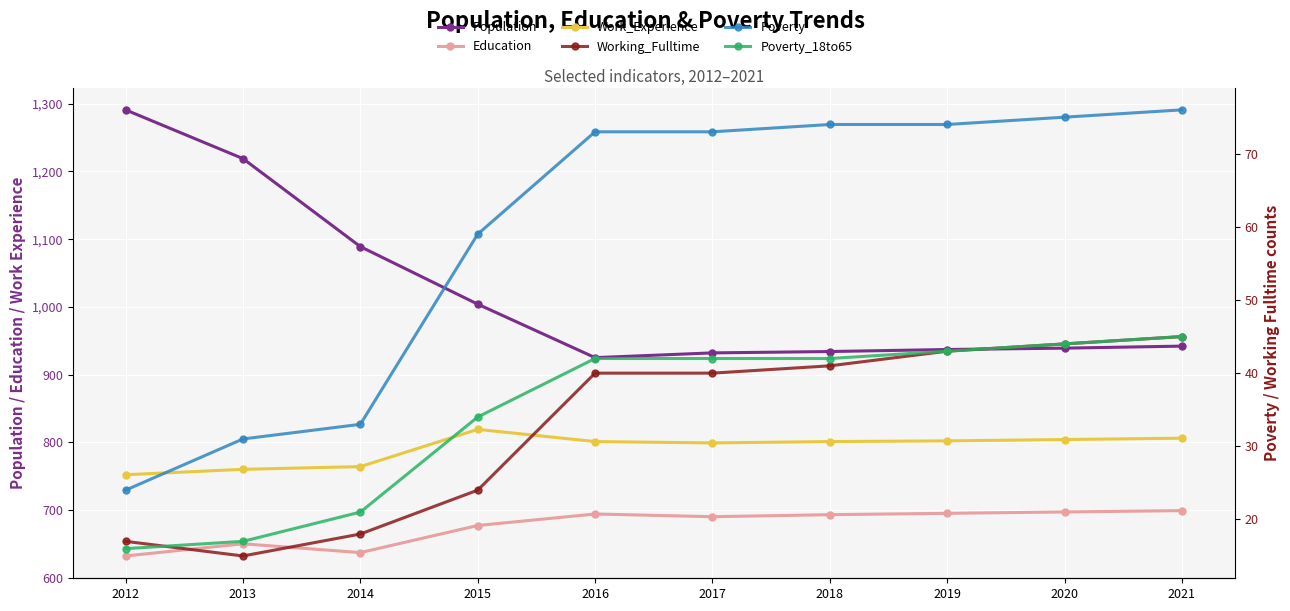

What is the difference between the highest and lowest values at 2014?

1071